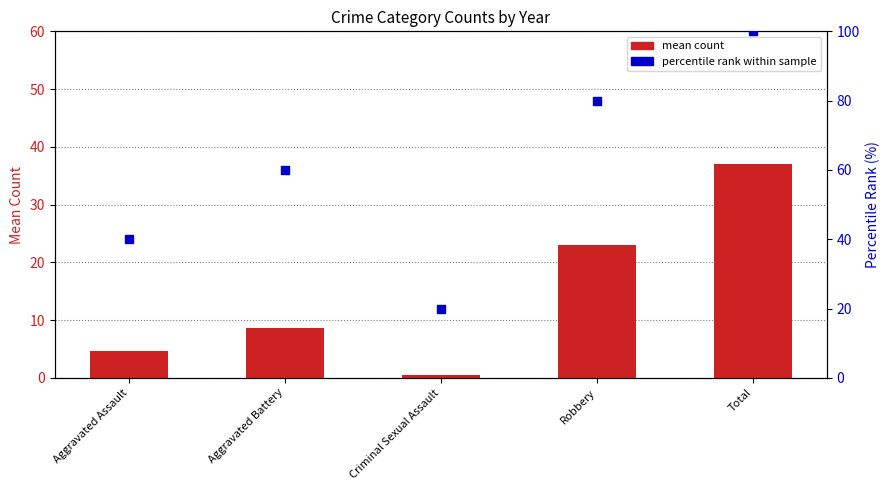

At which category is the sum across all series the highest?

Total